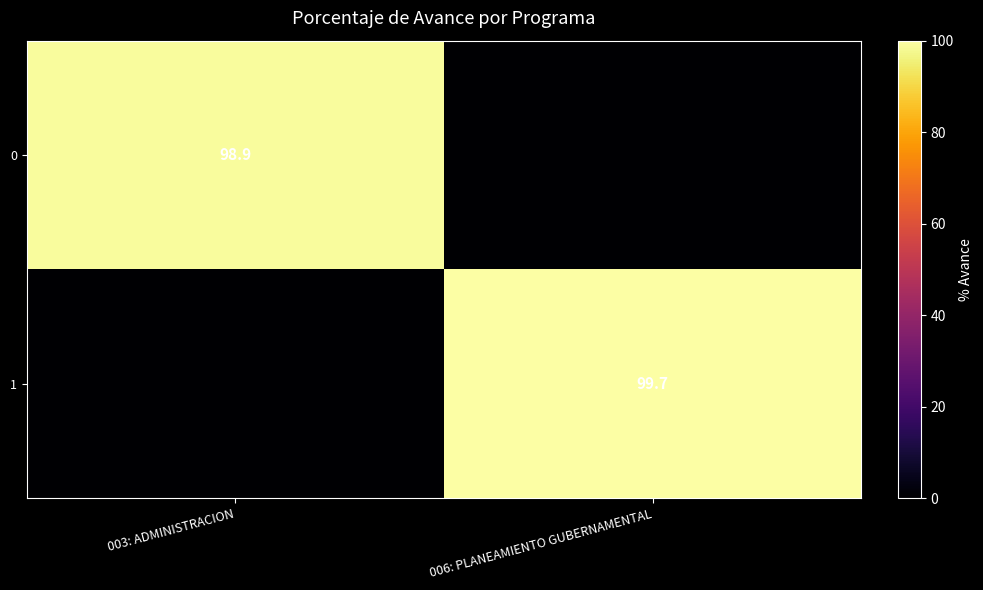

Is the value of 0 at 003: ADMINISTRACION greater than the value of 1 at 006: PLANEAMIENTO GUBERNAMENTAL?

No